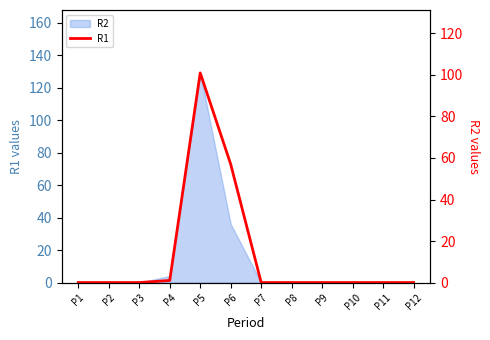

At which category does the chart reach its peak across all series?

P5